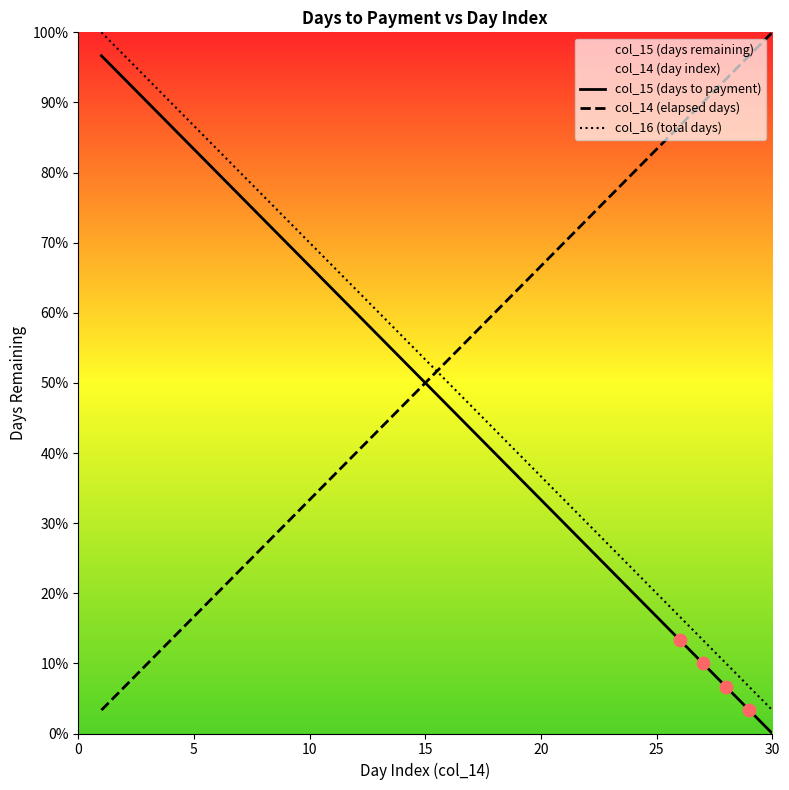

Which series has the largest Y range (max minus min)?

col_15 (days to payment)